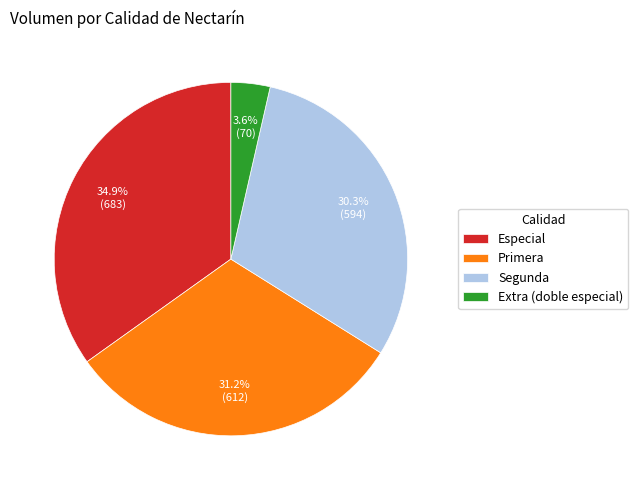

How many slices are in this pie chart?

4